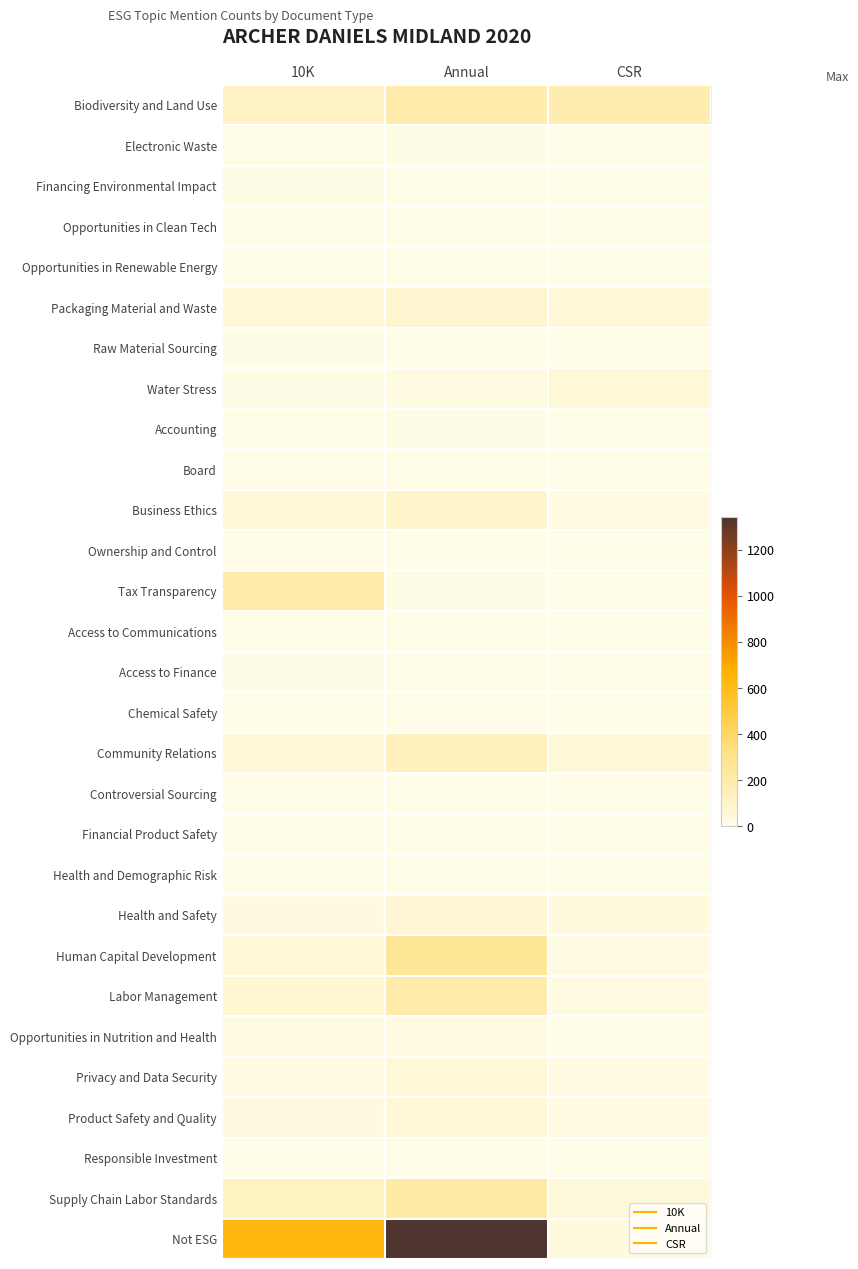

Reading right to left, what are all the values shown in this chart?

Biodiversity and Land Use: CSR=187	Annual=189	10K=114
Electronic Waste: CSR=0	Annual=7	10K=2
Financing Environmental Impact: CSR=0	Annual=2	10K=8
Opportunities in Clean Tech: CSR=0	Annual=4	10K=0
Opportunities in Renewable Energy: CSR=1	Annual=0	10K=1
Packaging Material and Waste: CSR=43	Annual=74	10K=45
Raw Material Sourcing: CSR=0	Annual=3	10K=10
Water Stress: CSR=53	Annual=24	10K=7
Accounting: CSR=0	Annual=7	10K=3
Board: CSR=0	Annual=1	10K=1
Business Ethics: CSR=25	Annual=93	10K=47
Ownership and Control: CSR=0	Annual=1	10K=2
Tax Transparency: CSR=0	Annual=7	10K=201
Access to Communications: CSR=0	Annual=0	10K=1
Access to Finance: CSR=0	Annual=5	10K=10
Chemical Safety: CSR=1	Annual=2	10K=3
Community Relations: CSR=49	Annual=146	10K=59
Controversial Sourcing: CSR=1	Annual=1	10K=0
Financial Product Safety: CSR=0	Annual=0	10K=1
Health and Demographic Risk: CSR=0	Annual=1	10K=0
Health and Safety: CSR=34	Annual=64	10K=28
Human Capital Development: CSR=16	Annual=262	10K=51
Labor Management: CSR=16	Annual=202	10K=73
Opportunities in Nutrition and Health: CSR=2	Annual=21	10K=16
Privacy and Data Security: CSR=15	Annual=51	10K=23
Product Safety and Quality: CSR=18	Annual=61	10K=29
Responsible Investment: CSR=0	Annual=2	10K=1
Supply Chain Labor Standards: CSR=41	Annual=217	10K=123
Not ESG: CSR=34	Annual=1341	10K=629